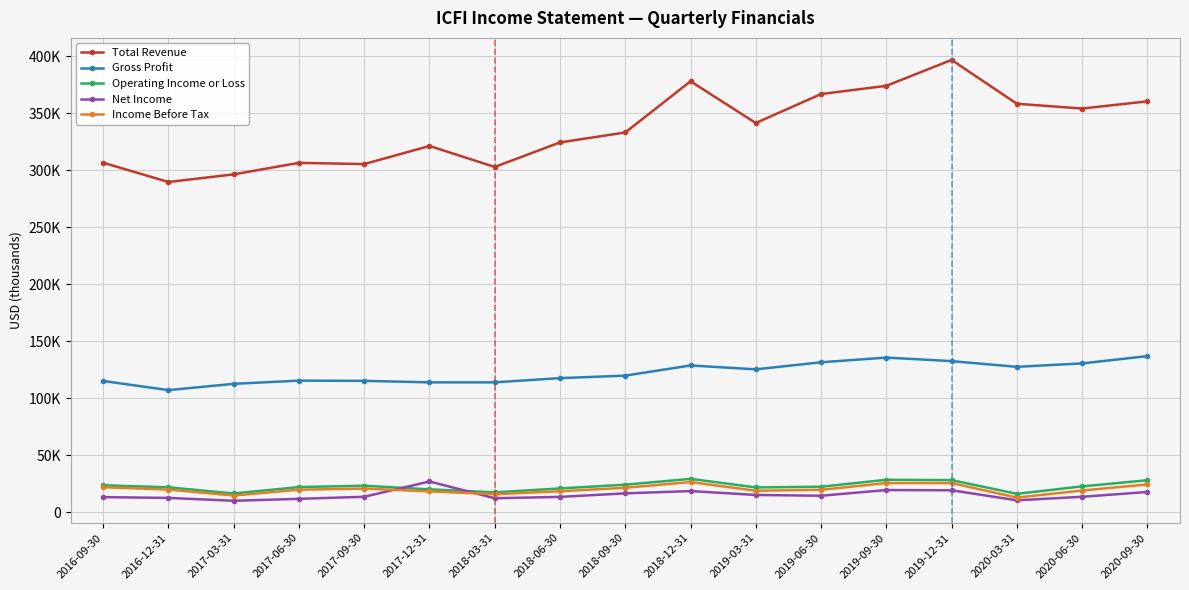

What is the value of the Net Income point at the 3rd from the left?

10200